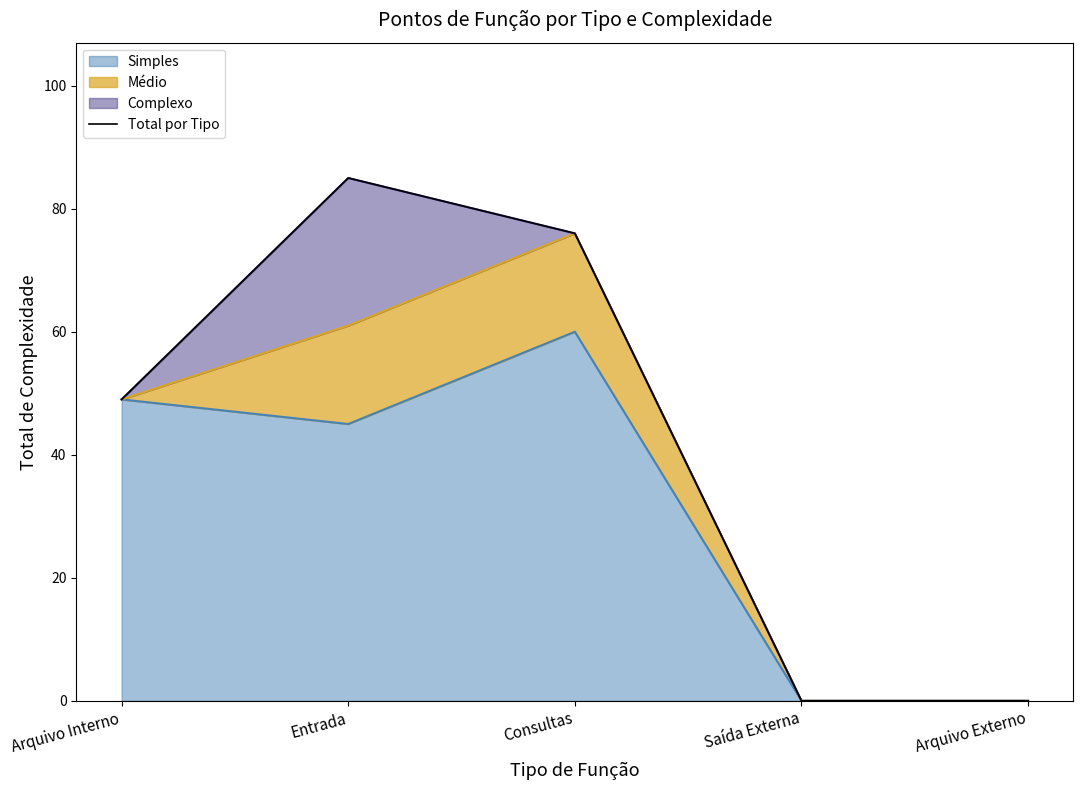

Between Consultas and Saída Externa, which is larger?

Consultas